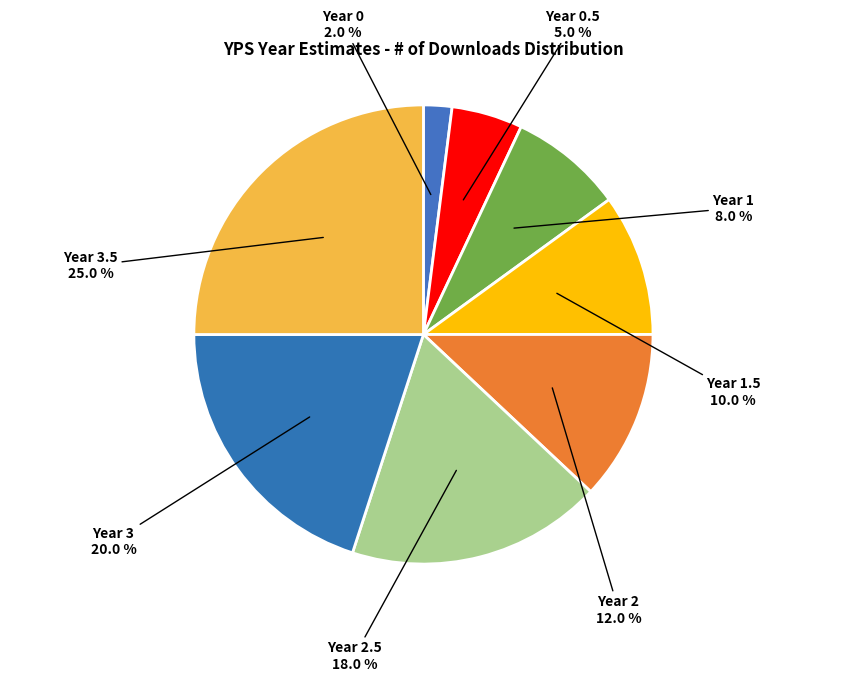

Rank the categories by value from highest to lowest.

Year 3.5, Year 3, Year 2.5, Year 2, Year 1.5, Year 1, Year 0.5, Year 0